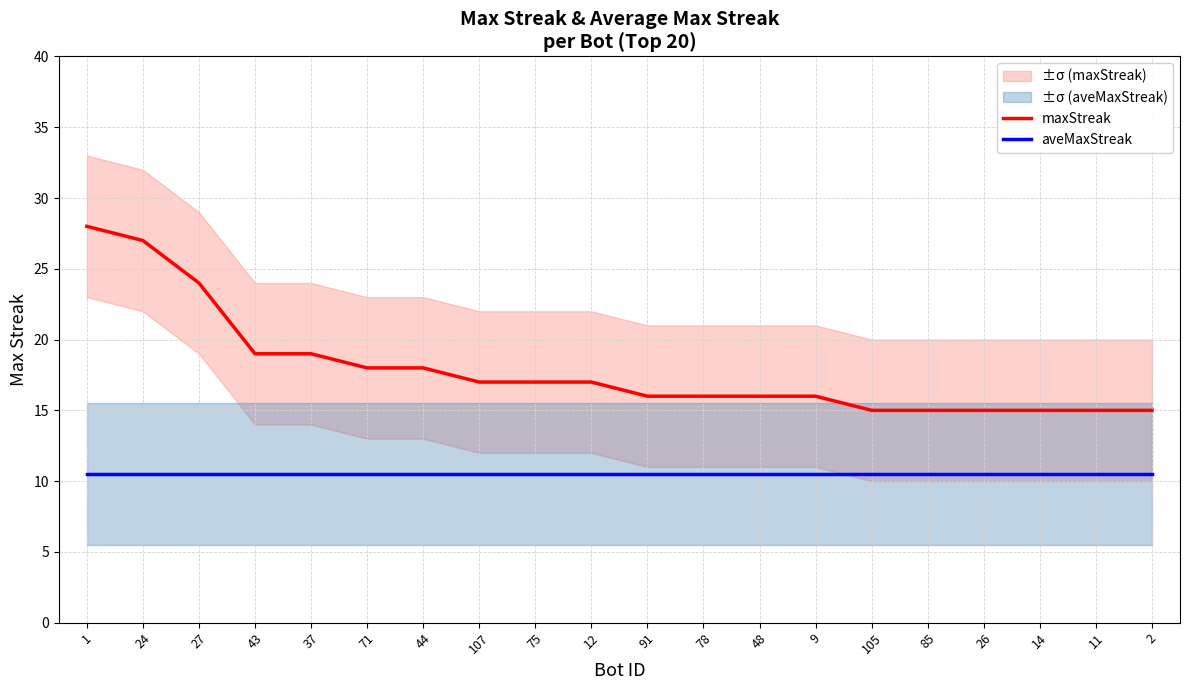

How many series are shown in this chart?

2